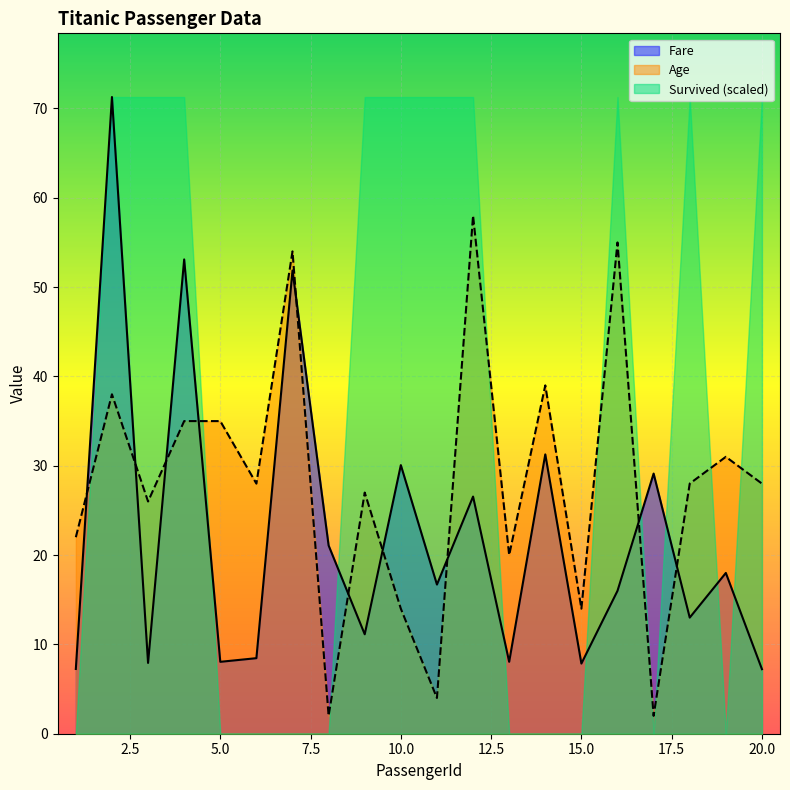

What is the maximum value shown in the chart?

71.3